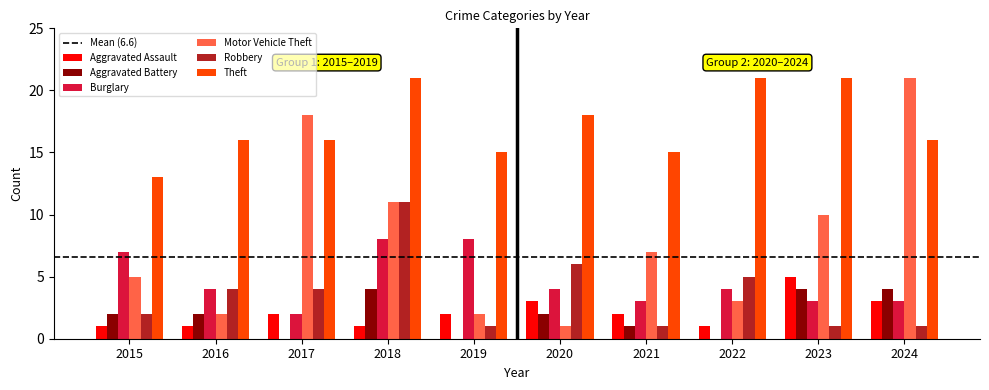

What is the total value across all series at 2024?

48